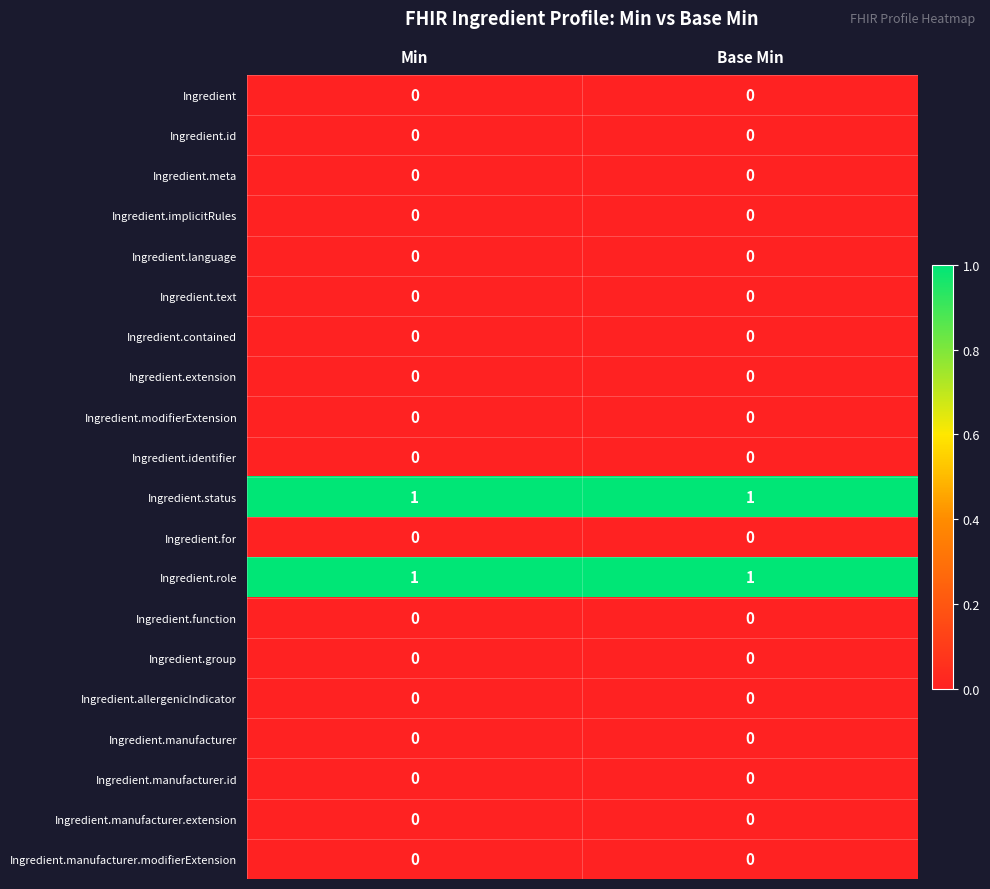

Is the value of Ingredient.role at Base Min greater than the value of Ingredient at Min?

Yes